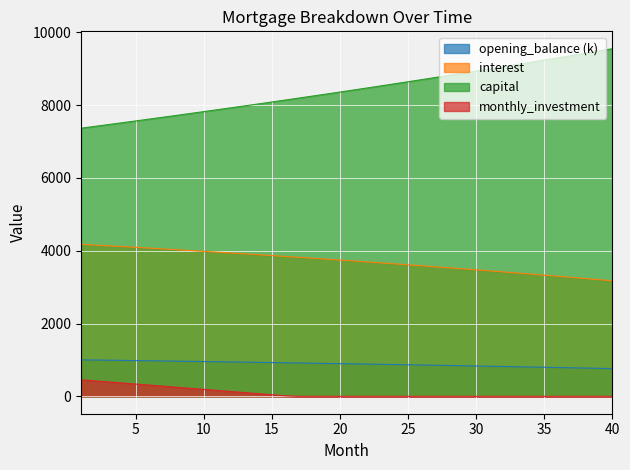

What is the maximum value for capital?

9552.7